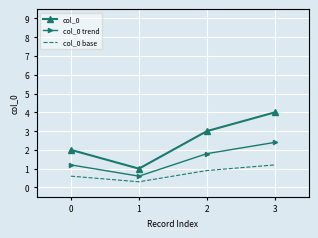

Rank the series at 3 from lowest to highest value.

col_0 base, col_0 trend, col_0